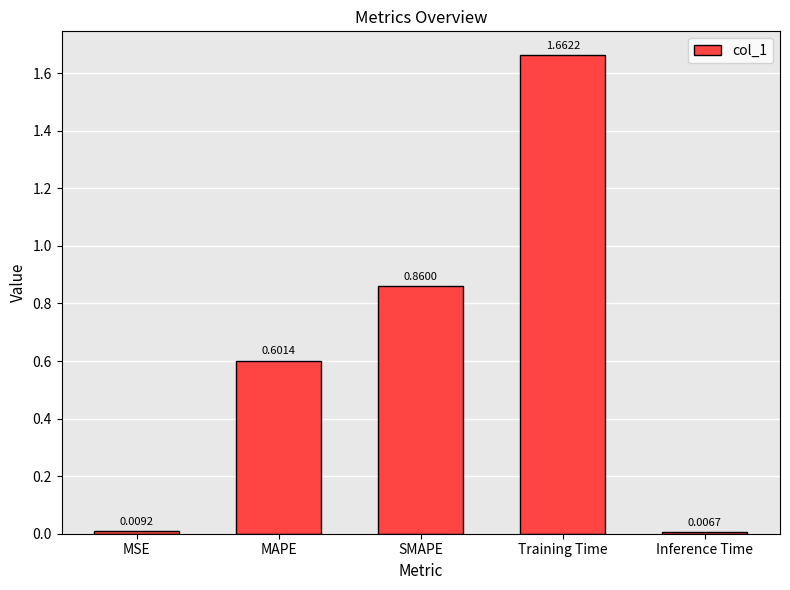

Read the value at MAPE.

0.6